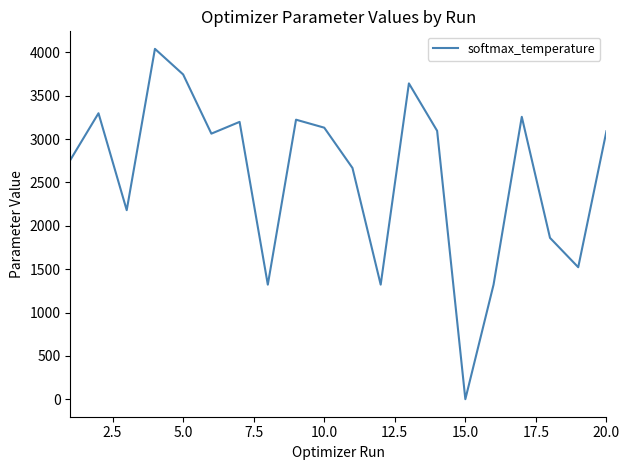

How many lines are shown in the chart?

1